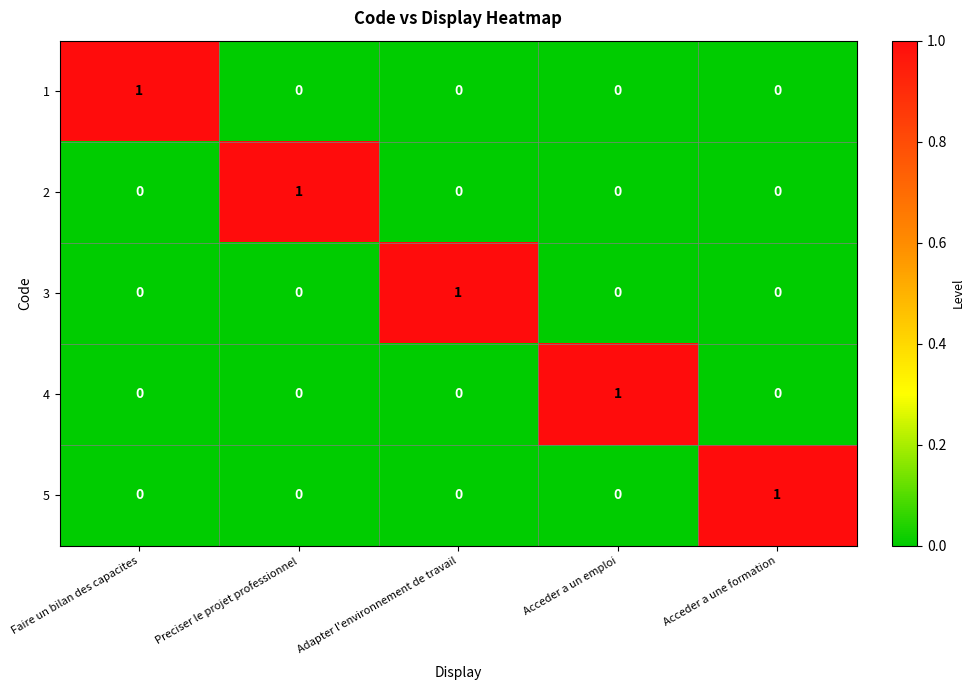

At which label does 1 reach its peak?

Faire un bilan des capacites